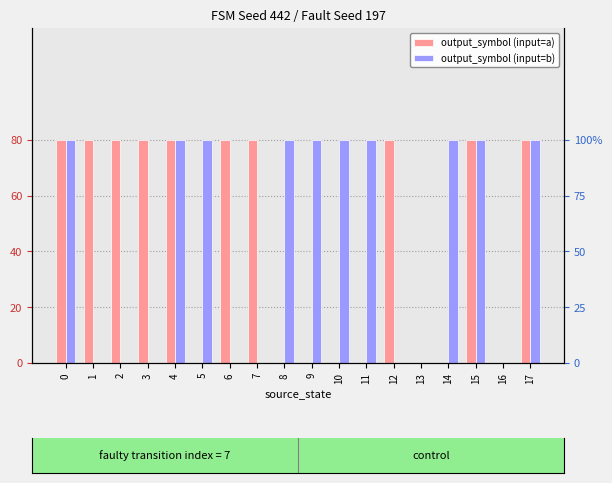

What is the sum of all output_symbol (input=b) values?

10